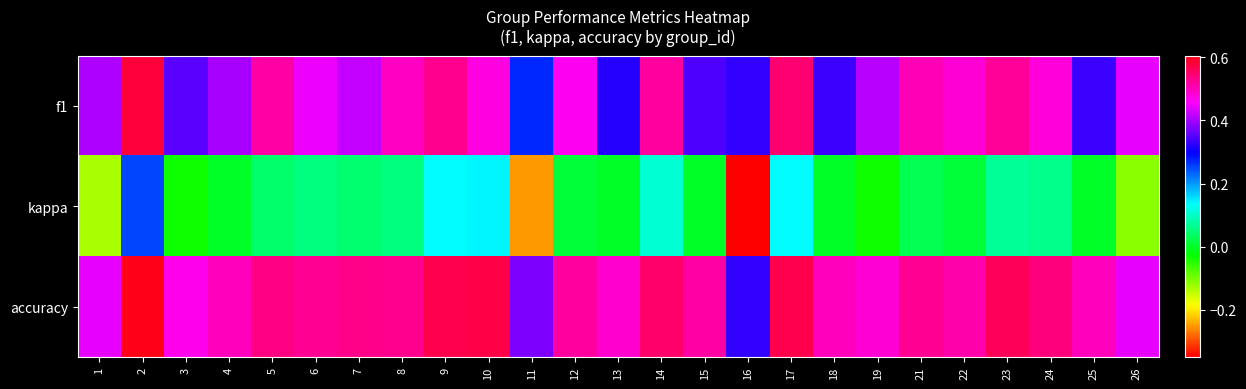

Reading left to right, what are all the values shown in this chart?

f1: 1=0.4	2=0.6	3=0.4	4=0.4	5=0.5	6=0.4	7=0.4	8=0.5	9=0.5	10=0.5	11=0.3	12=0.5	13=0.3	14=0.5	15=0.3	16=0.3	17=0.5	18=0.3	19=0.4	21=0.5	22=0.5	23=0.5	24=0.5	25=0.3	26=0.4
kappa: 1=-0.1	2=0.3	3=-0.0	4=0.0	5=0.0	6=0.1	7=0.0	8=0.1	9=0.1	10=0.1	11=-0.2	12=0.0	13=0.0	14=0.1	15=0.0	16=-0.3	17=0.1	18=0.0	19=-0.0	21=0.0	22=0.0	23=0.1	24=0.1	25=0.0	26=-0.1
accuracy: 1=0.4	2=0.6	3=0.5	4=0.5	5=0.5	6=0.5	7=0.5	8=0.5	9=0.6	10=0.6	11=0.4	12=0.5	13=0.5	14=0.6	15=0.5	16=0.3	17=0.6	18=0.5	19=0.5	21=0.5	22=0.5	23=0.6	24=0.5	25=0.5	26=0.4